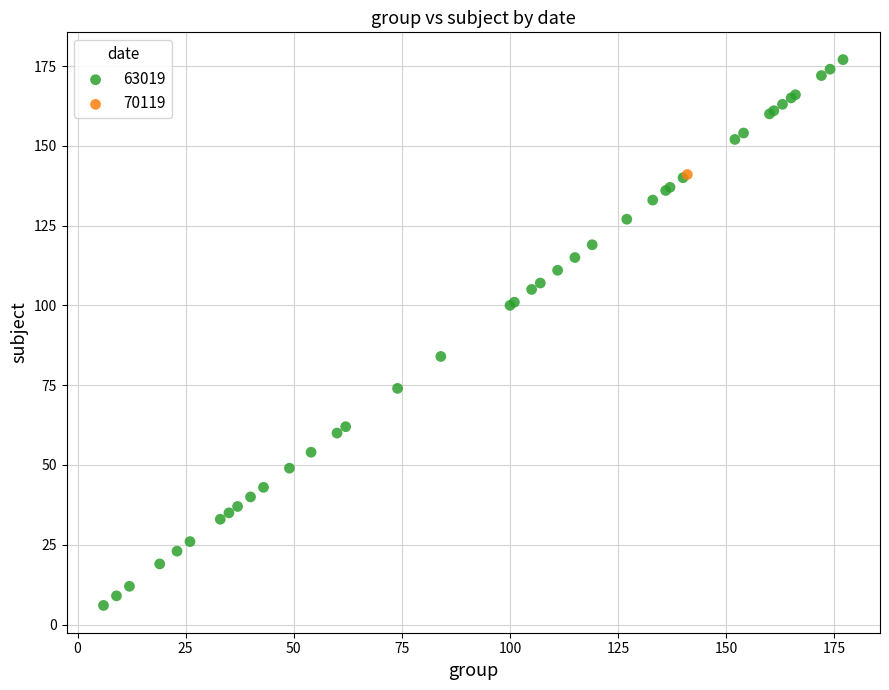

What are all the series names shown in the legend?

63019, 70119